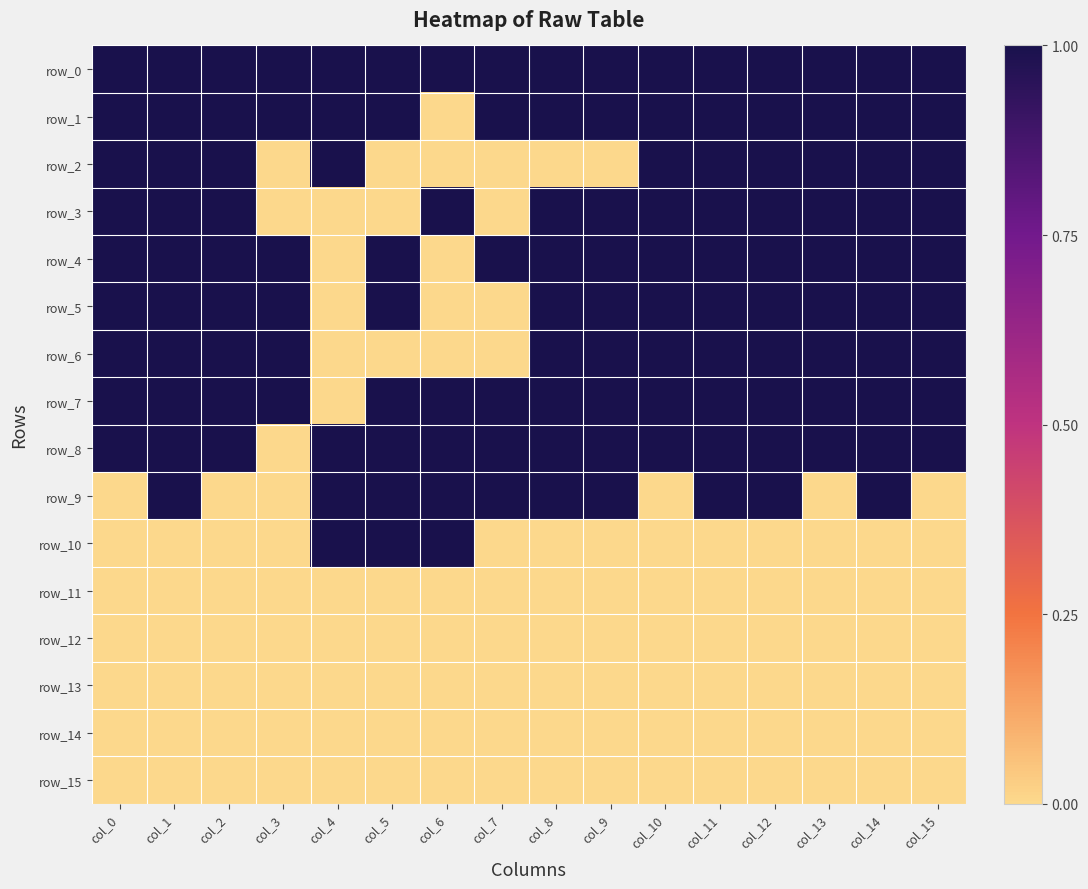

Reading right to left, extract all data points from this chart.

row_0: col_15=1	col_14=1	col_13=1	col_12=1	col_11=1	col_10=1	col_9=1	col_8=1	col_7=1	col_6=1	col_5=1	col_4=1	col_3=1	col_2=1	col_1=1	col_0=1
row_1: col_15=1	col_14=1	col_13=1	col_12=1	col_11=1	col_10=1	col_9=1	col_8=1	col_7=1	col_6=0	col_5=1	col_4=1	col_3=1	col_2=1	col_1=1	col_0=1
row_2: col_15=1	col_14=1	col_13=1	col_12=1	col_11=1	col_10=1	col_9=0	col_8=0	col_7=0	col_6=0	col_5=0	col_4=1	col_3=0	col_2=1	col_1=1	col_0=1
row_3: col_15=1	col_14=1	col_13=1	col_12=1	col_11=1	col_10=1	col_9=1	col_8=1	col_7=0	col_6=1	col_5=0	col_4=0	col_3=0	col_2=1	col_1=1	col_0=1
row_4: col_15=1	col_14=1	col_13=1	col_12=1	col_11=1	col_10=1	col_9=1	col_8=1	col_7=1	col_6=0	col_5=1	col_4=0	col_3=1	col_2=1	col_1=1	col_0=1
row_5: col_15=1	col_14=1	col_13=1	col_12=1	col_11=1	col_10=1	col_9=1	col_8=1	col_7=0	col_6=0	col_5=1	col_4=0	col_3=1	col_2=1	col_1=1	col_0=1
row_6: col_15=1	col_14=1	col_13=1	col_12=1	col_11=1	col_10=1	col_9=1	col_8=1	col_7=0	col_6=0	col_5=0	col_4=0	col_3=1	col_2=1	col_1=1	col_0=1
row_7: col_15=1	col_14=1	col_13=1	col_12=1	col_11=1	col_10=1	col_9=1	col_8=1	col_7=1	col_6=1	col_5=1	col_4=0	col_3=1	col_2=1	col_1=1	col_0=1
row_8: col_15=1	col_14=1	col_13=1	col_12=1	col_11=1	col_10=1	col_9=1	col_8=1	col_7=1	col_6=1	col_5=1	col_4=1	col_3=0	col_2=1	col_1=1	col_0=1
row_9: col_15=0	col_14=1	col_13=0	col_12=1	col_11=1	col_10=0	col_9=1	col_8=1	col_7=1	col_6=1	col_5=1	col_4=1	col_3=0	col_2=0	col_1=1	col_0=0
row_10: col_15=0	col_14=0	col_13=0	col_12=0	col_11=0	col_10=0	col_9=0	col_8=0	col_7=0	col_6=1	col_5=1	col_4=1	col_3=0	col_2=0	col_1=0	col_0=0
row_11: col_15=0	col_14=0	col_13=0	col_12=0	col_11=0	col_10=0	col_9=0	col_8=0	col_7=0	col_6=0	col_5=0	col_4=0	col_3=0	col_2=0	col_1=0	col_0=0
row_12: col_15=0	col_14=0	col_13=0	col_12=0	col_11=0	col_10=0	col_9=0	col_8=0	col_7=0	col_6=0	col_5=0	col_4=0	col_3=0	col_2=0	col_1=0	col_0=0
row_13: col_15=0	col_14=0	col_13=0	col_12=0	col_11=0	col_10=0	col_9=0	col_8=0	col_7=0	col_6=0	col_5=0	col_4=0	col_3=0	col_2=0	col_1=0	col_0=0
row_14: col_15=0	col_14=0	col_13=0	col_12=0	col_11=0	col_10=0	col_9=0	col_8=0	col_7=0	col_6=0	col_5=0	col_4=0	col_3=0	col_2=0	col_1=0	col_0=0
row_15: col_15=0	col_14=0	col_13=0	col_12=0	col_11=0	col_10=0	col_9=0	col_8=0	col_7=0	col_6=0	col_5=0	col_4=0	col_3=0	col_2=0	col_1=0	col_0=0